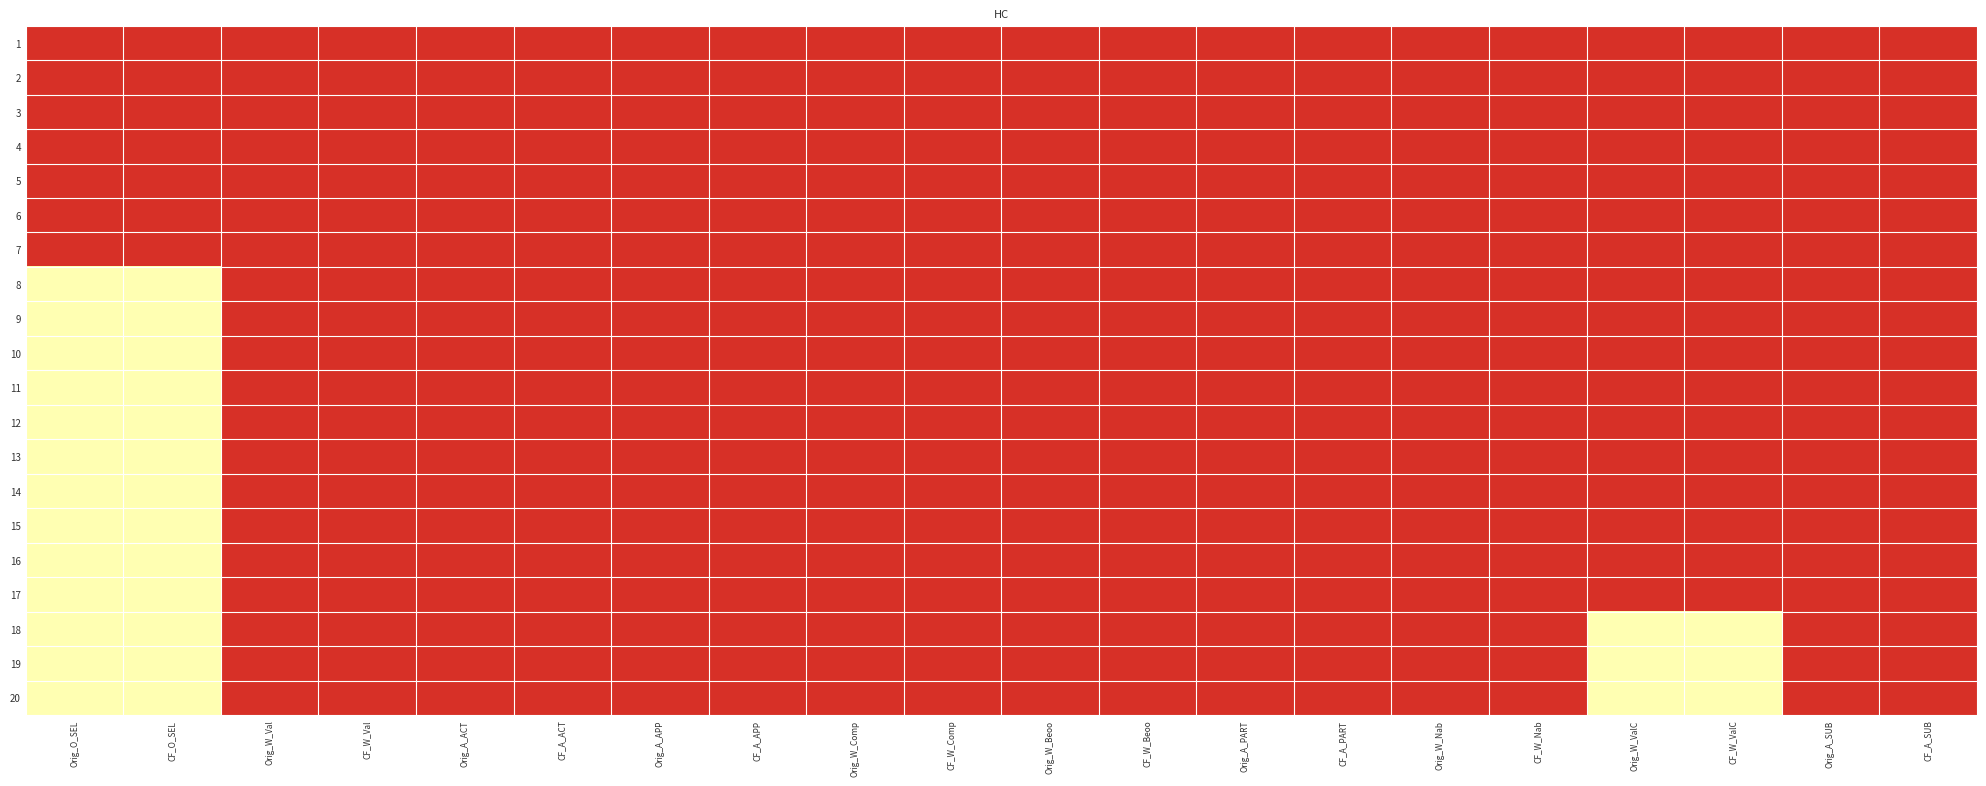

Reading right to left, what are all the values shown in this chart?

1: CF_A_SUB=0	Orig_A_SUB=0	CF_W_ValC=0	Orig_W_ValC=0	CF_W_Nab=0	Orig_W_Nab=0	CF_A_PART=0	Orig_A_PART=0	CF_W_Beoo=0	Orig_W_Beoo=0	CF_W_Comp=0	Orig_W_Comp=0	CF_A_APP=0	Orig_A_APP=0	CF_A_ACT=0	Orig_A_ACT=0	CF_W_Val=0	Orig_W_Val=0	CF_O_SEL=0	Orig_O_SEL=0
2: CF_A_SUB=0	Orig_A_SUB=0	CF_W_ValC=0	Orig_W_ValC=0	CF_W_Nab=0	Orig_W_Nab=0	CF_A_PART=0	Orig_A_PART=0	CF_W_Beoo=0	Orig_W_Beoo=0	CF_W_Comp=0	Orig_W_Comp=0	CF_A_APP=0	Orig_A_APP=0	CF_A_ACT=0	Orig_A_ACT=0	CF_W_Val=0	Orig_W_Val=0	CF_O_SEL=0	Orig_O_SEL=0
3: CF_A_SUB=0	Orig_A_SUB=0	CF_W_ValC=0	Orig_W_ValC=0	CF_W_Nab=0	Orig_W_Nab=0	CF_A_PART=0	Orig_A_PART=0	CF_W_Beoo=0	Orig_W_Beoo=0	CF_W_Comp=0	Orig_W_Comp=0	CF_A_APP=0	Orig_A_APP=0	CF_A_ACT=0	Orig_A_ACT=0	CF_W_Val=0	Orig_W_Val=0	CF_O_SEL=0	Orig_O_SEL=0
4: CF_A_SUB=0	Orig_A_SUB=0	CF_W_ValC=0	Orig_W_ValC=0	CF_W_Nab=0	Orig_W_Nab=0	CF_A_PART=0	Orig_A_PART=0	CF_W_Beoo=0	Orig_W_Beoo=0	CF_W_Comp=0	Orig_W_Comp=0	CF_A_APP=0	Orig_A_APP=0	CF_A_ACT=0	Orig_A_ACT=0	CF_W_Val=0	Orig_W_Val=0	CF_O_SEL=0	Orig_O_SEL=0
5: CF_A_SUB=0	Orig_A_SUB=0	CF_W_ValC=0	Orig_W_ValC=0	CF_W_Nab=0	Orig_W_Nab=0	CF_A_PART=0	Orig_A_PART=0	CF_W_Beoo=0	Orig_W_Beoo=0	CF_W_Comp=0	Orig_W_Comp=0	CF_A_APP=0	Orig_A_APP=0	CF_A_ACT=0	Orig_A_ACT=0	CF_W_Val=0	Orig_W_Val=0	CF_O_SEL=0	Orig_O_SEL=0
6: CF_A_SUB=0	Orig_A_SUB=0	CF_W_ValC=0	Orig_W_ValC=0	CF_W_Nab=0	Orig_W_Nab=0	CF_A_PART=0	Orig_A_PART=0	CF_W_Beoo=0	Orig_W_Beoo=0	CF_W_Comp=0	Orig_W_Comp=0	CF_A_APP=0	Orig_A_APP=0	CF_A_ACT=0	Orig_A_ACT=0	CF_W_Val=0	Orig_W_Val=0	CF_O_SEL=0	Orig_O_SEL=0
7: CF_A_SUB=0	Orig_A_SUB=0	CF_W_ValC=0	Orig_W_ValC=0	CF_W_Nab=0	Orig_W_Nab=0	CF_A_PART=0	Orig_A_PART=0	CF_W_Beoo=0	Orig_W_Beoo=0	CF_W_Comp=0	Orig_W_Comp=0	CF_A_APP=0	Orig_A_APP=0	CF_A_ACT=0	Orig_A_ACT=0	CF_W_Val=0	Orig_W_Val=0	CF_O_SEL=0	Orig_O_SEL=0
8: CF_A_SUB=0	Orig_A_SUB=0	CF_W_ValC=0	Orig_W_ValC=0	CF_W_Nab=0	Orig_W_Nab=0	CF_A_PART=0	Orig_A_PART=0	CF_W_Beoo=0	Orig_W_Beoo=0	CF_W_Comp=0	Orig_W_Comp=0	CF_A_APP=0	Orig_A_APP=0	CF_A_ACT=0	Orig_A_ACT=0	CF_W_Val=0	Orig_W_Val=0	CF_O_SEL=1	Orig_O_SEL=1
9: CF_A_SUB=0	Orig_A_SUB=0	CF_W_ValC=0	Orig_W_ValC=0	CF_W_Nab=0	Orig_W_Nab=0	CF_A_PART=0	Orig_A_PART=0	CF_W_Beoo=0	Orig_W_Beoo=0	CF_W_Comp=0	Orig_W_Comp=0	CF_A_APP=0	Orig_A_APP=0	CF_A_ACT=0	Orig_A_ACT=0	CF_W_Val=0	Orig_W_Val=0	CF_O_SEL=1	Orig_O_SEL=1
10: CF_A_SUB=0	Orig_A_SUB=0	CF_W_ValC=0	Orig_W_ValC=0	CF_W_Nab=0	Orig_W_Nab=0	CF_A_PART=0	Orig_A_PART=0	CF_W_Beoo=0	Orig_W_Beoo=0	CF_W_Comp=0	Orig_W_Comp=0	CF_A_APP=0	Orig_A_APP=0	CF_A_ACT=0	Orig_A_ACT=0	CF_W_Val=0	Orig_W_Val=0	CF_O_SEL=1	Orig_O_SEL=1
11: CF_A_SUB=0	Orig_A_SUB=0	CF_W_ValC=0	Orig_W_ValC=0	CF_W_Nab=0	Orig_W_Nab=0	CF_A_PART=0	Orig_A_PART=0	CF_W_Beoo=0	Orig_W_Beoo=0	CF_W_Comp=0	Orig_W_Comp=0	CF_A_APP=0	Orig_A_APP=0	CF_A_ACT=0	Orig_A_ACT=0	CF_W_Val=0	Orig_W_Val=0	CF_O_SEL=1	Orig_O_SEL=1
12: CF_A_SUB=0	Orig_A_SUB=0	CF_W_ValC=0	Orig_W_ValC=0	CF_W_Nab=0	Orig_W_Nab=0	CF_A_PART=0	Orig_A_PART=0	CF_W_Beoo=0	Orig_W_Beoo=0	CF_W_Comp=0	Orig_W_Comp=0	CF_A_APP=0	Orig_A_APP=0	CF_A_ACT=0	Orig_A_ACT=0	CF_W_Val=0	Orig_W_Val=0	CF_O_SEL=1	Orig_O_SEL=1
13: CF_A_SUB=0	Orig_A_SUB=0	CF_W_ValC=0	Orig_W_ValC=0	CF_W_Nab=0	Orig_W_Nab=0	CF_A_PART=0	Orig_A_PART=0	CF_W_Beoo=0	Orig_W_Beoo=0	CF_W_Comp=0	Orig_W_Comp=0	CF_A_APP=0	Orig_A_APP=0	CF_A_ACT=0	Orig_A_ACT=0	CF_W_Val=0	Orig_W_Val=0	CF_O_SEL=1	Orig_O_SEL=1
14: CF_A_SUB=0	Orig_A_SUB=0	CF_W_ValC=0	Orig_W_ValC=0	CF_W_Nab=0	Orig_W_Nab=0	CF_A_PART=0	Orig_A_PART=0	CF_W_Beoo=0	Orig_W_Beoo=0	CF_W_Comp=0	Orig_W_Comp=0	CF_A_APP=0	Orig_A_APP=0	CF_A_ACT=0	Orig_A_ACT=0	CF_W_Val=0	Orig_W_Val=0	CF_O_SEL=1	Orig_O_SEL=1
15: CF_A_SUB=0	Orig_A_SUB=0	CF_W_ValC=0	Orig_W_ValC=0	CF_W_Nab=0	Orig_W_Nab=0	CF_A_PART=0	Orig_A_PART=0	CF_W_Beoo=0	Orig_W_Beoo=0	CF_W_Comp=0	Orig_W_Comp=0	CF_A_APP=0	Orig_A_APP=0	CF_A_ACT=0	Orig_A_ACT=0	CF_W_Val=0	Orig_W_Val=0	CF_O_SEL=1	Orig_O_SEL=1
16: CF_A_SUB=0	Orig_A_SUB=0	CF_W_ValC=0	Orig_W_ValC=0	CF_W_Nab=0	Orig_W_Nab=0	CF_A_PART=0	Orig_A_PART=0	CF_W_Beoo=0	Orig_W_Beoo=0	CF_W_Comp=0	Orig_W_Comp=0	CF_A_APP=0	Orig_A_APP=0	CF_A_ACT=0	Orig_A_ACT=0	CF_W_Val=0	Orig_W_Val=0	CF_O_SEL=1	Orig_O_SEL=1
17: CF_A_SUB=0	Orig_A_SUB=0	CF_W_ValC=0	Orig_W_ValC=0	CF_W_Nab=0	Orig_W_Nab=0	CF_A_PART=0	Orig_A_PART=0	CF_W_Beoo=0	Orig_W_Beoo=0	CF_W_Comp=0	Orig_W_Comp=0	CF_A_APP=0	Orig_A_APP=0	CF_A_ACT=0	Orig_A_ACT=0	CF_W_Val=0	Orig_W_Val=0	CF_O_SEL=1	Orig_O_SEL=1
18: CF_A_SUB=0	Orig_A_SUB=0	CF_W_ValC=1	Orig_W_ValC=1	CF_W_Nab=0	Orig_W_Nab=0	CF_A_PART=0	Orig_A_PART=0	CF_W_Beoo=0	Orig_W_Beoo=0	CF_W_Comp=0	Orig_W_Comp=0	CF_A_APP=0	Orig_A_APP=0	CF_A_ACT=0	Orig_A_ACT=0	CF_W_Val=0	Orig_W_Val=0	CF_O_SEL=1	Orig_O_SEL=1
19: CF_A_SUB=0	Orig_A_SUB=0	CF_W_ValC=1	Orig_W_ValC=1	CF_W_Nab=0	Orig_W_Nab=0	CF_A_PART=0	Orig_A_PART=0	CF_W_Beoo=0	Orig_W_Beoo=0	CF_W_Comp=0	Orig_W_Comp=0	CF_A_APP=0	Orig_A_APP=0	CF_A_ACT=0	Orig_A_ACT=0	CF_W_Val=0	Orig_W_Val=0	CF_O_SEL=1	Orig_O_SEL=1
20: CF_A_SUB=0	Orig_A_SUB=0	CF_W_ValC=1	Orig_W_ValC=1	CF_W_Nab=0	Orig_W_Nab=0	CF_A_PART=0	Orig_A_PART=0	CF_W_Beoo=0	Orig_W_Beoo=0	CF_W_Comp=0	Orig_W_Comp=0	CF_A_APP=0	Orig_A_APP=0	CF_A_ACT=0	Orig_A_ACT=0	CF_W_Val=0	Orig_W_Val=0	CF_O_SEL=1	Orig_O_SEL=1